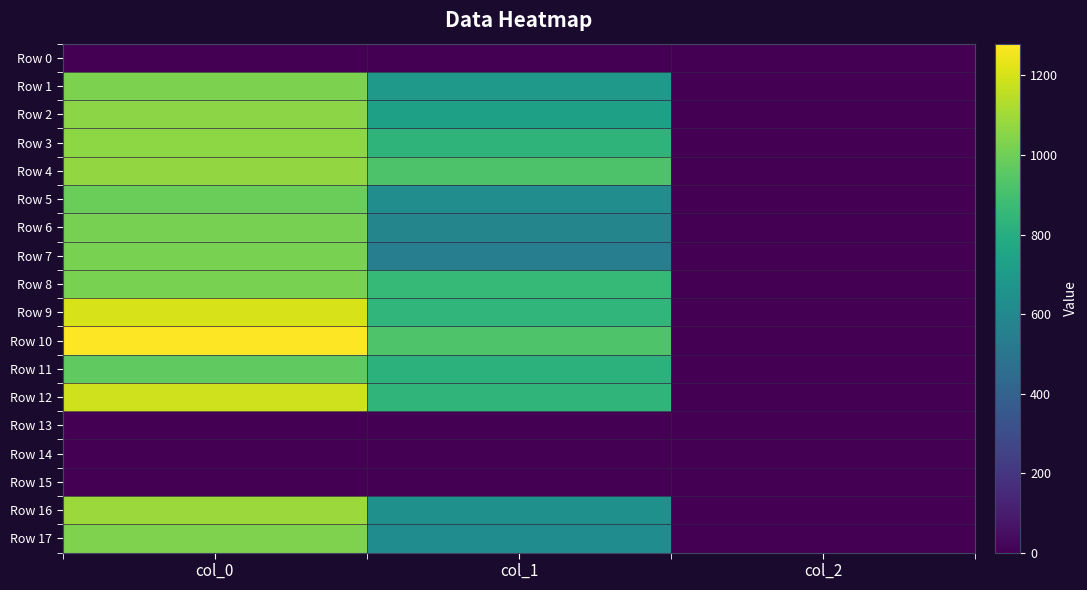

Which label corresponds to the smallest value in the chart?

col_0